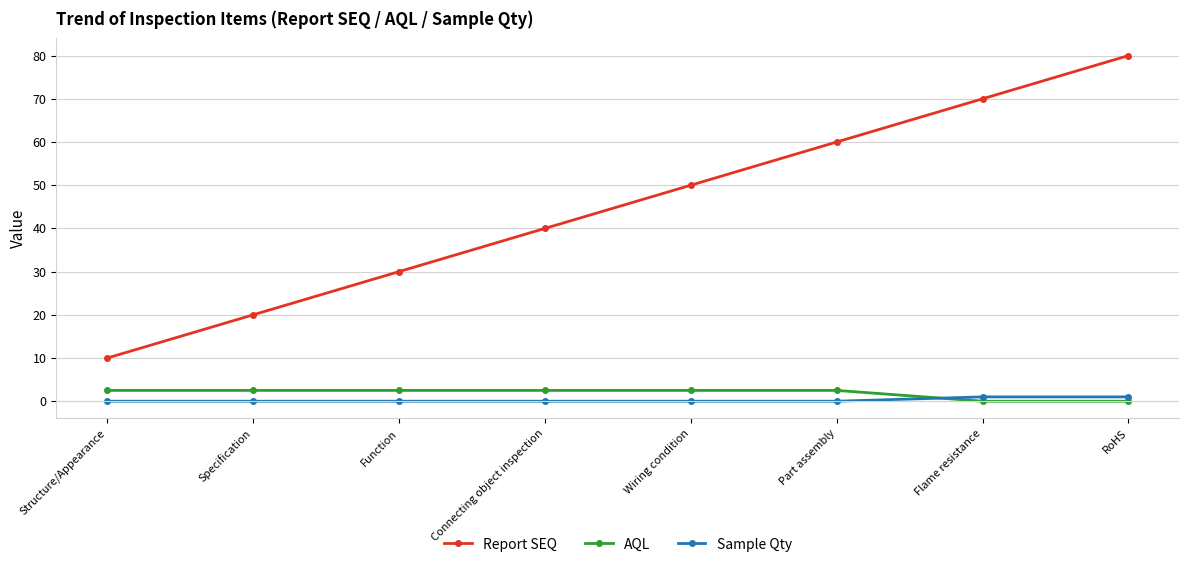

The value of AQL at Wiring condition is 2.5. True or false?

True